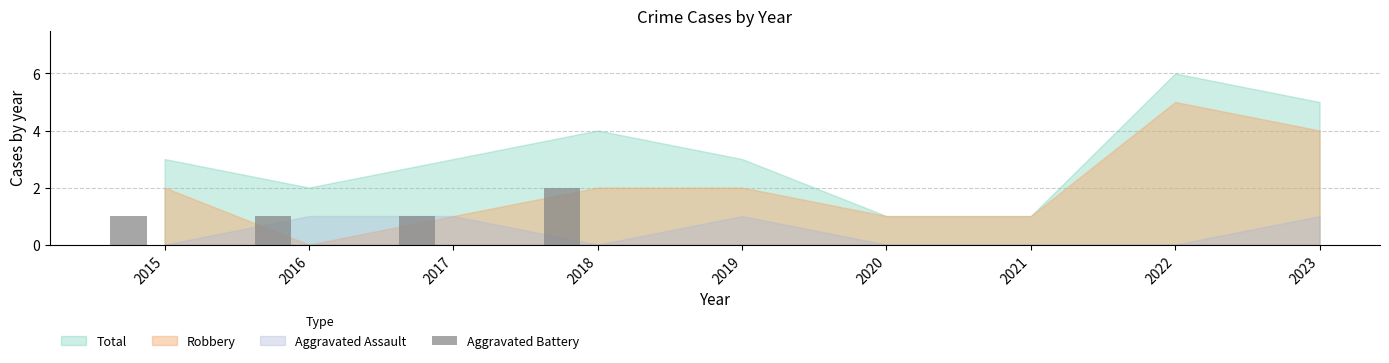

The chart shows a value of -1 at 2021. True or false?

False